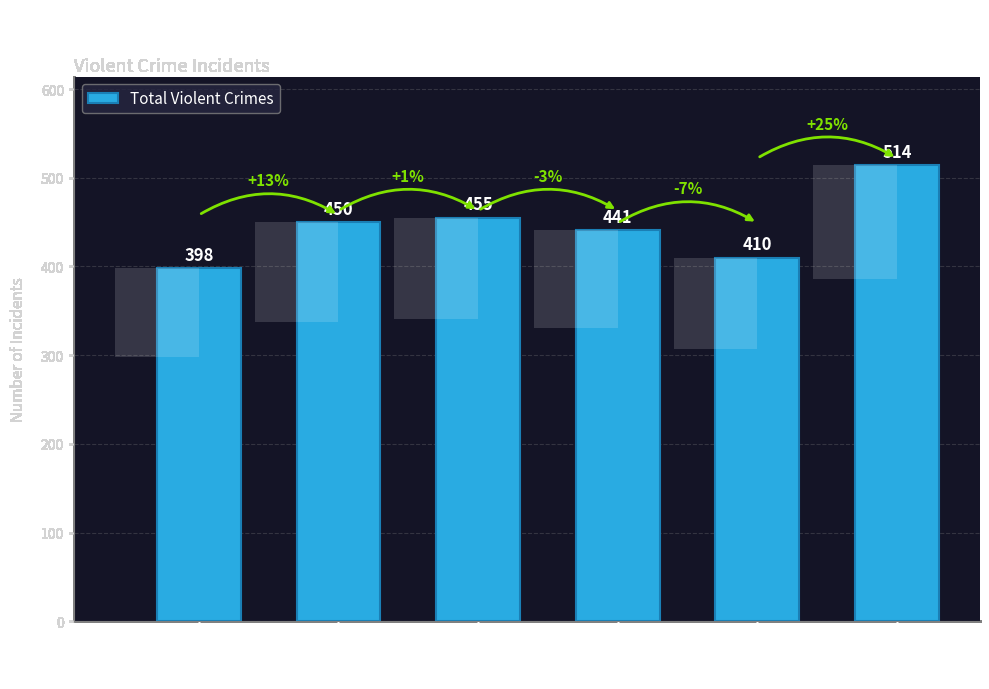

The value at 2019 is 410. True or false?

True